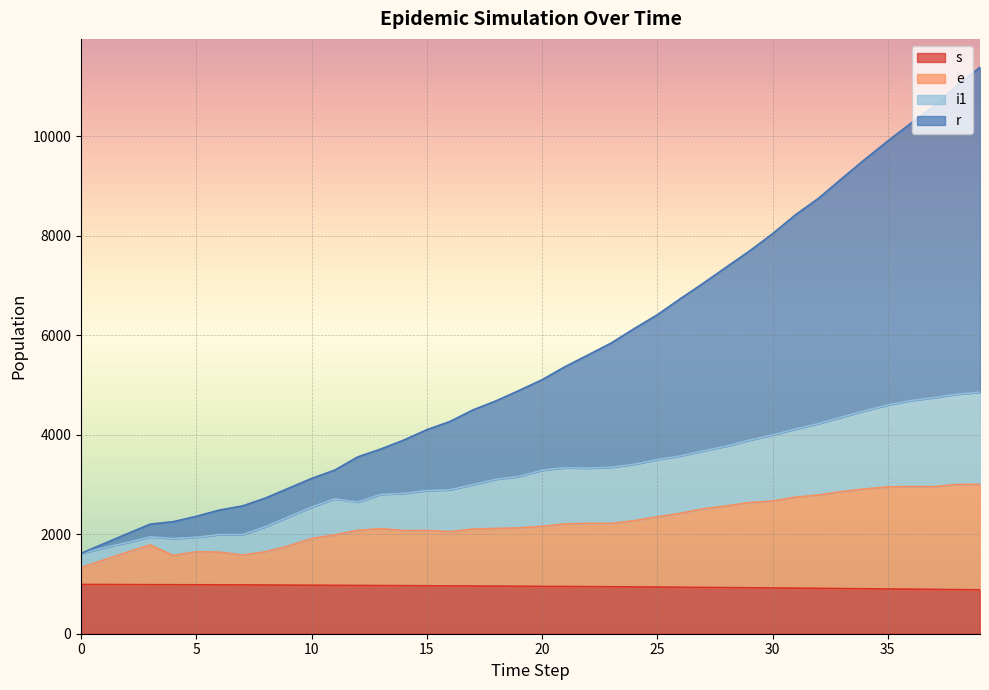

Reading left to right, what are all the values shown in this chart?

s: 990.8	989.2	987.6	986.1	984.9	984.1	982.6	981.6	979.5	977.0	974.7	972.5	970.6	968.0	965.9	963.6	961.5	959.1	956.4	954.2	951.5	949.0	946.4	943.7	940.9	937.4	934.1	930.6	927.3	923.8	920.0	915.8	911.8	907.8	903.7	899.4	895.2	891.2	886.7	882.5
e: 1328.8	1486.2	1637.6	1784.2	1572.9	1647.1	1639.6	1581.6	1646.5	1763.0	1912.7	1985.5	2076.6	2112.0	2072.9	2075.6	2052.6	2104.1	2116.4	2126.2	2159.5	2208.0	2218.4	2215.7	2272.9	2349.4	2420.1	2511.6	2569.3	2636.8	2666.9	2745.8	2787.8	2856.8	2910.7	2950.4	2959.2	2955.2	3000.7	3001.5
i1: 1614.8	1728.2	1832.6	1946.2	1912.9	1939.1	1992.6	1991.6	2150.5	2348.0	2544.7	2711.5	2645.6	2802.0	2820.9	2877.6	2893.6	2996.1	3105.4	3161.2	3286.5	3336.0	3329.4	3344.7	3406.9	3499.4	3574.1	3677.6	3771.3	3890.8	3995.9	4115.8	4224.8	4353.8	4482.7	4598.4	4686.2	4746.2	4814.7	4854.5
r: 1614.8	1813.2	2009.6	2203.2	2252.9	2360.1	2486.6	2568.6	2727.5	2925.0	3121.7	3288.5	3554.6	3713.0	3892.9	4101.6	4266.6	4499.1	4681.4	4890.2	5106.5	5370.0	5605.4	5844.7	6134.9	6412.4	6736.1	7048.6	7373.3	7694.8	8041.9	8424.8	8756.8	9149.8	9535.7	9906.4	10263.2	10603.2	11019.7	11389.5